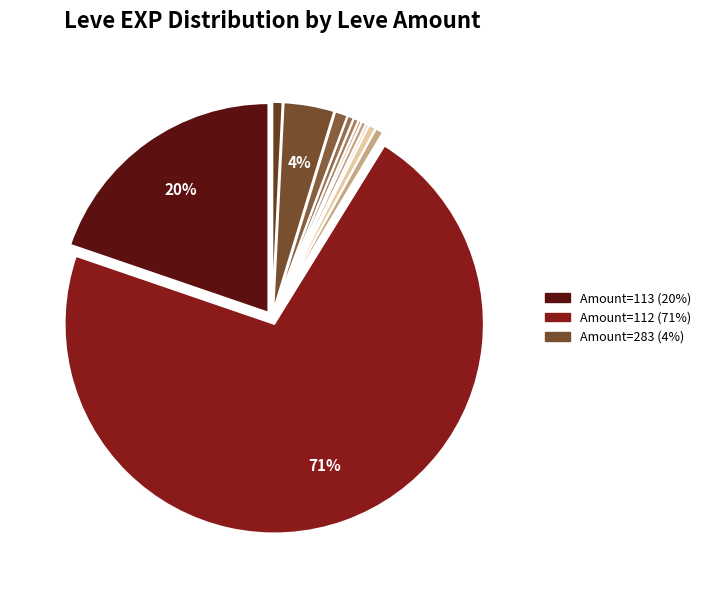

What is the smallest slice in the pie chart?

1